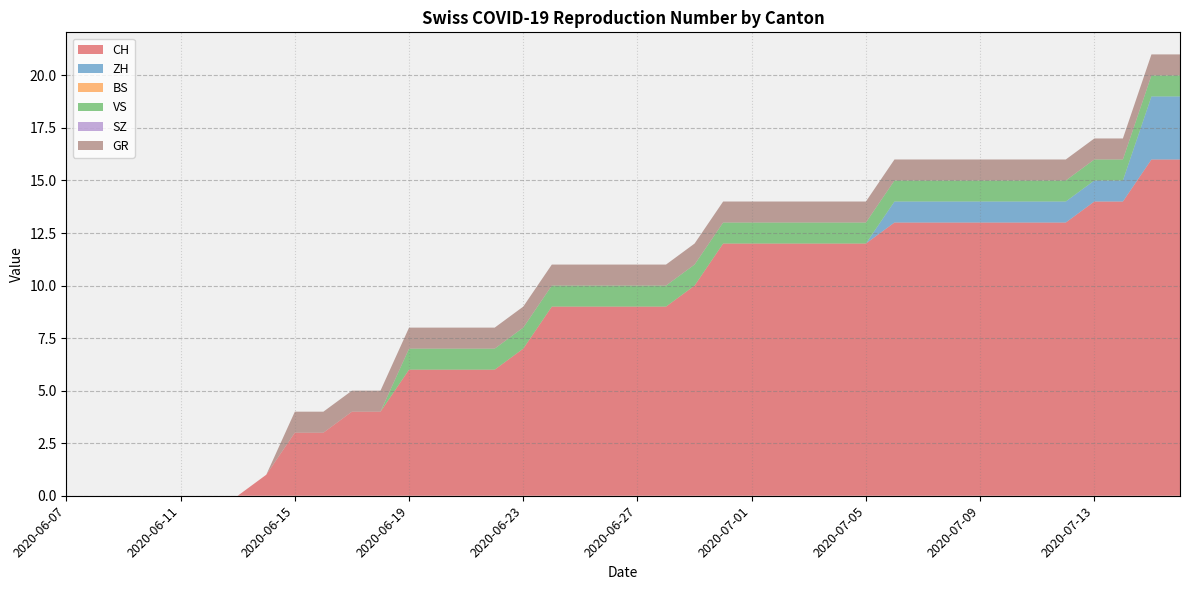

Reading left to right, what are all the values shown in this chart?

CH: 2020-06-07=0	2020-06-08=0	2020-06-09=0	2020-06-10=0	2020-06-11=0	2020-06-12=0	2020-06-13=0	2020-06-14=1	2020-06-15=3	2020-06-16=3	2020-06-17=4	2020-06-18=4	2020-06-19=6	2020-06-20=6	2020-06-21=6	2020-06-22=6	2020-06-23=7	2020-06-24=9	2020-06-25=9	2020-06-26=9	2020-06-27=9	2020-06-28=9	2020-06-29=10	2020-06-30=12	2020-07-01=12	2020-07-02=12	2020-07-03=12	2020-07-04=12	2020-07-05=12	2020-07-06=13	2020-07-07=13	2020-07-08=13	2020-07-09=13	2020-07-10=13	2020-07-11=13	2020-07-12=13	2020-07-13=14	2020-07-14=14	2020-07-15=16	2020-07-16=16
ZH: 2020-06-07=0	2020-06-08=0	2020-06-09=0	2020-06-10=0	2020-06-11=0	2020-06-12=0	2020-06-13=0	2020-06-14=0	2020-06-15=0	2020-06-16=0	2020-06-17=0	2020-06-18=0	2020-06-19=0	2020-06-20=0	2020-06-21=0	2020-06-22=0	2020-06-23=0	2020-06-24=0	2020-06-25=0	2020-06-26=0	2020-06-27=0	2020-06-28=0	2020-06-29=0	2020-06-30=0	2020-07-01=0	2020-07-02=0	2020-07-03=0	2020-07-04=0	2020-07-05=0	2020-07-06=1	2020-07-07=1	2020-07-08=1	2020-07-09=1	2020-07-10=1	2020-07-11=1	2020-07-12=1	2020-07-13=1	2020-07-14=1	2020-07-15=3	2020-07-16=3
BS: 2020-06-07=0	2020-06-08=0	2020-06-09=0	2020-06-10=0	2020-06-11=0	2020-06-12=0	2020-06-13=0	2020-06-14=0	2020-06-15=0	2020-06-16=0	2020-06-17=0	2020-06-18=0	2020-06-19=0	2020-06-20=0	2020-06-21=0	2020-06-22=0	2020-06-23=0	2020-06-24=0	2020-06-25=0	2020-06-26=0	2020-06-27=0	2020-06-28=0	2020-06-29=0	2020-06-30=0	2020-07-01=0	2020-07-02=0	2020-07-03=0	2020-07-04=0	2020-07-05=0	2020-07-06=0	2020-07-07=0	2020-07-08=0	2020-07-09=0	2020-07-10=0	2020-07-11=0	2020-07-12=0	2020-07-13=0	2020-07-14=0	2020-07-15=0	2020-07-16=0
VS: 2020-06-07=0	2020-06-08=0	2020-06-09=0	2020-06-10=0	2020-06-11=0	2020-06-12=0	2020-06-13=0	2020-06-14=0	2020-06-15=0	2020-06-16=0	2020-06-17=0	2020-06-18=0	2020-06-19=1	2020-06-20=1	2020-06-21=1	2020-06-22=1	2020-06-23=1	2020-06-24=1	2020-06-25=1	2020-06-26=1	2020-06-27=1	2020-06-28=1	2020-06-29=1	2020-06-30=1	2020-07-01=1	2020-07-02=1	2020-07-03=1	2020-07-04=1	2020-07-05=1	2020-07-06=1	2020-07-07=1	2020-07-08=1	2020-07-09=1	2020-07-10=1	2020-07-11=1	2020-07-12=1	2020-07-13=1	2020-07-14=1	2020-07-15=1	2020-07-16=1
SZ: 2020-06-07=0	2020-06-08=0	2020-06-09=0	2020-06-10=0	2020-06-11=0	2020-06-12=0	2020-06-13=0	2020-06-14=0	2020-06-15=0	2020-06-16=0	2020-06-17=0	2020-06-18=0	2020-06-19=0	2020-06-20=0	2020-06-21=0	2020-06-22=0	2020-06-23=0	2020-06-24=0	2020-06-25=0	2020-06-26=0	2020-06-27=0	2020-06-28=0	2020-06-29=0	2020-06-30=0	2020-07-01=0	2020-07-02=0	2020-07-03=0	2020-07-04=0	2020-07-05=0	2020-07-06=0	2020-07-07=0	2020-07-08=0	2020-07-09=0	2020-07-10=0	2020-07-11=0	2020-07-12=0	2020-07-13=0	2020-07-14=0	2020-07-15=0	2020-07-16=0
GR: 2020-06-07=0	2020-06-08=0	2020-06-09=0	2020-06-10=0	2020-06-11=0	2020-06-12=0	2020-06-13=0	2020-06-14=0	2020-06-15=1	2020-06-16=1	2020-06-17=1	2020-06-18=1	2020-06-19=1	2020-06-20=1	2020-06-21=1	2020-06-22=1	2020-06-23=1	2020-06-24=1	2020-06-25=1	2020-06-26=1	2020-06-27=1	2020-06-28=1	2020-06-29=1	2020-06-30=1	2020-07-01=1	2020-07-02=1	2020-07-03=1	2020-07-04=1	2020-07-05=1	2020-07-06=1	2020-07-07=1	2020-07-08=1	2020-07-09=1	2020-07-10=1	2020-07-11=1	2020-07-12=1	2020-07-13=1	2020-07-14=1	2020-07-15=1	2020-07-16=1